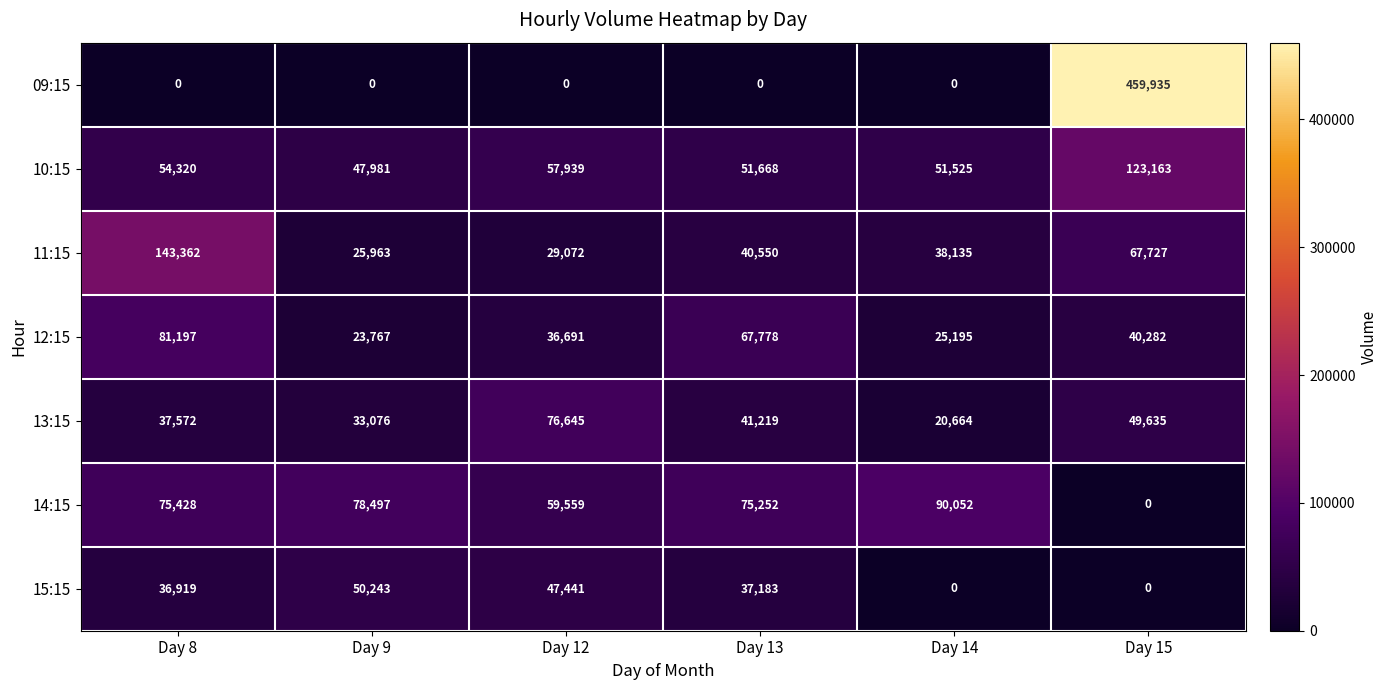

At how many categories does at least one series exceed 321389?

1